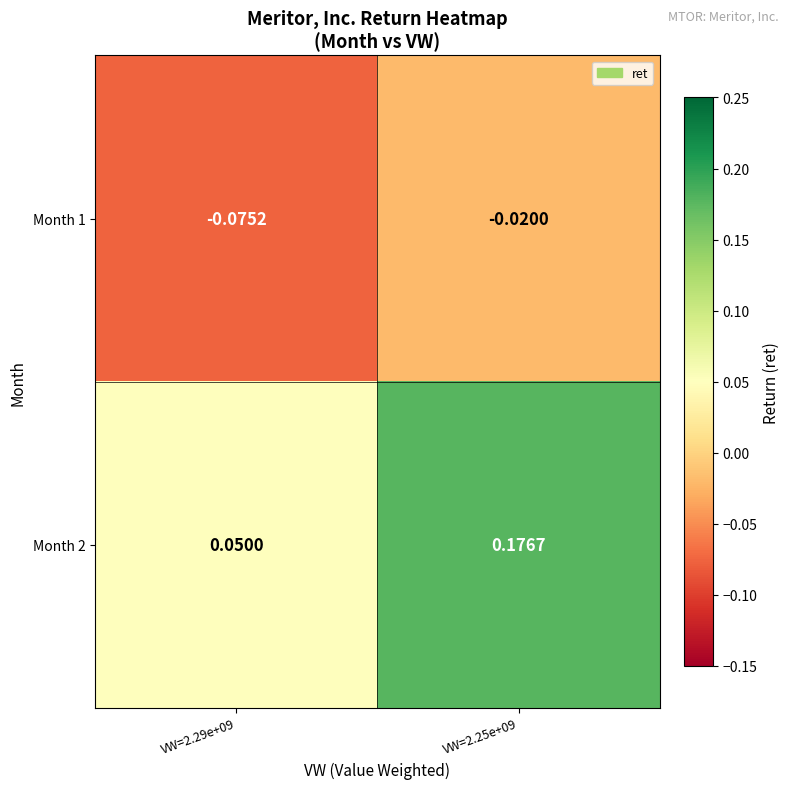

Is the value of Month 1 at VW=2.25e+09 greater than the value of Month 2 at VW=2.25e+09?

No